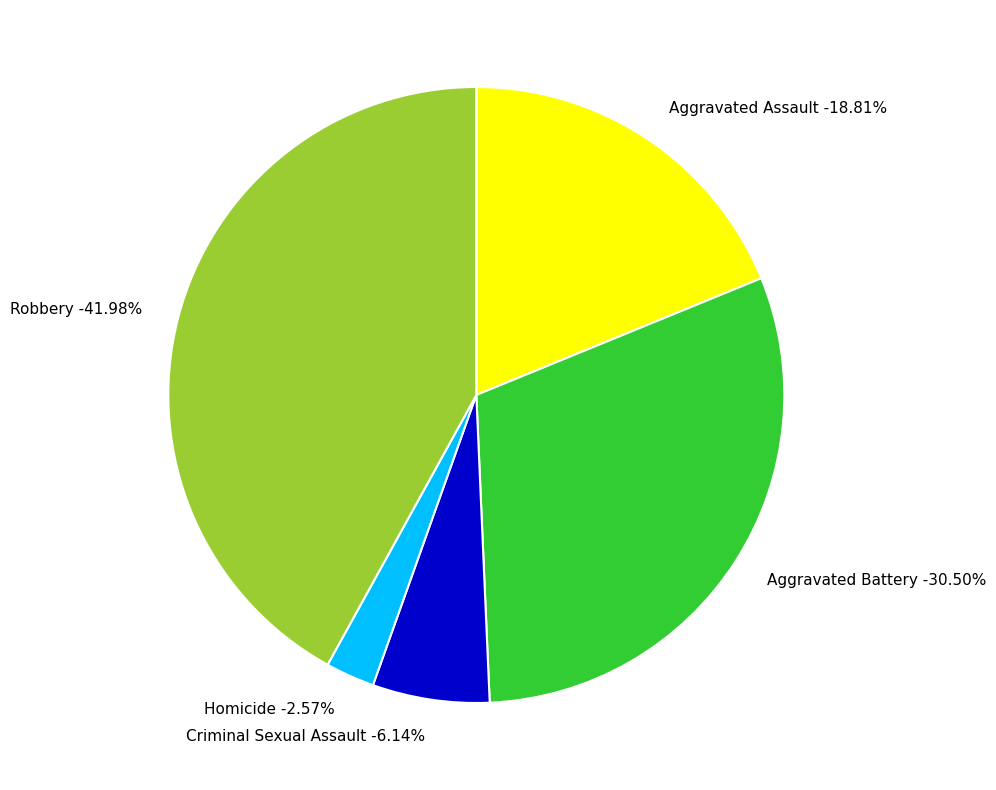

To the nearest percent, what portion does Aggravated Assault represent?

19%